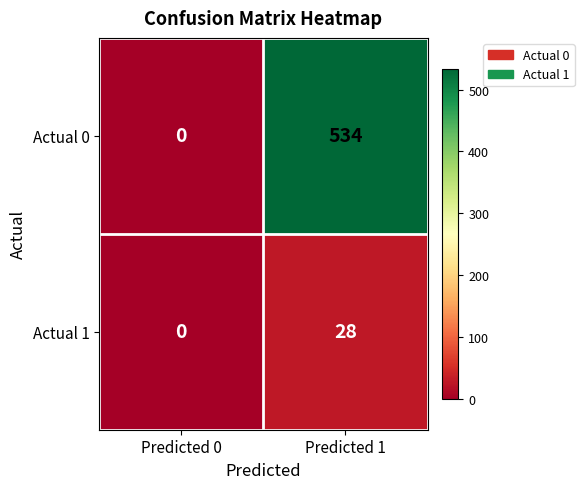

What is the difference between the Actual 0 values at Predicted 0 and Predicted 1?

534